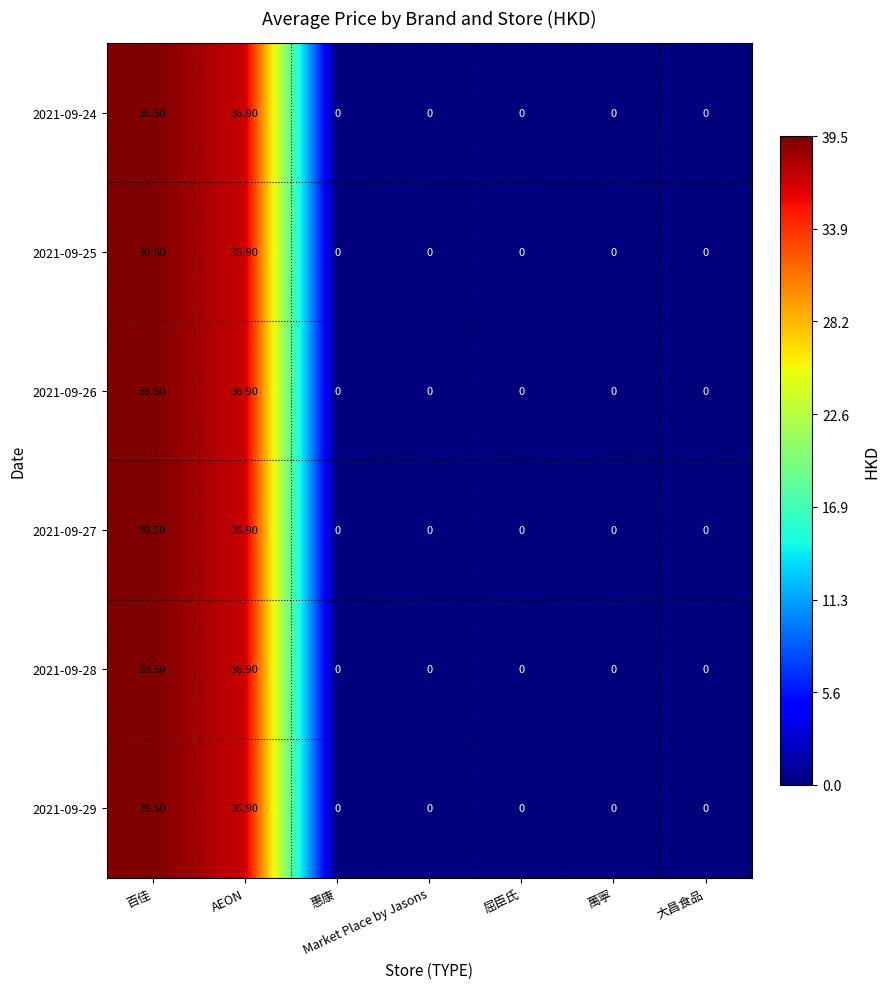

At which label does 2021-09-27 reach its peak?

百佳